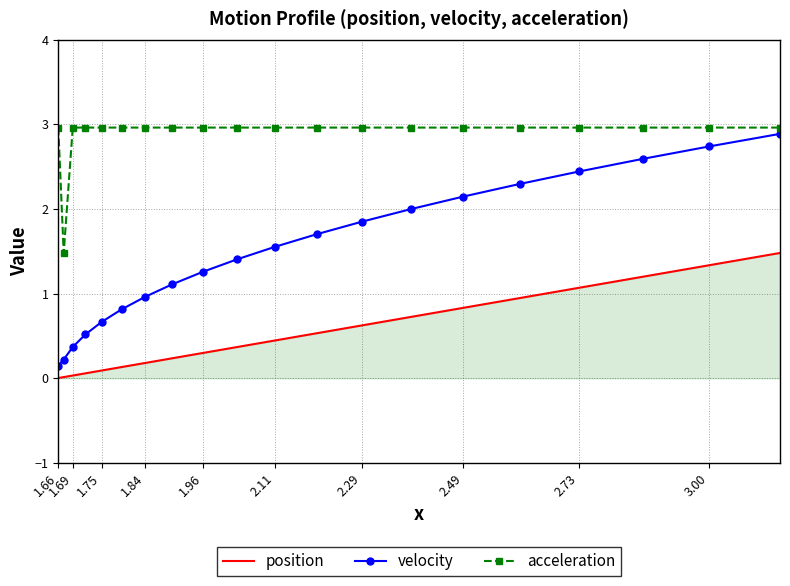

What are all the series names shown in the legend?

position, velocity, acceleration